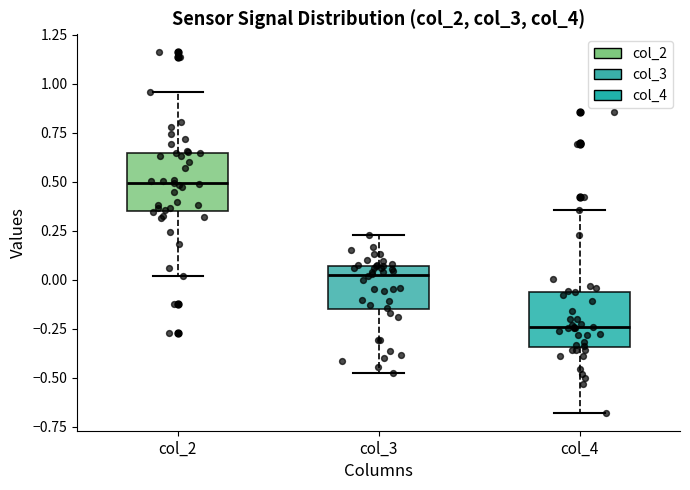

Where is the lower edge of the box for col_3 on the y-axis? The values are not printed on the chart, so give them approximately, as read against the axis.

-0.15